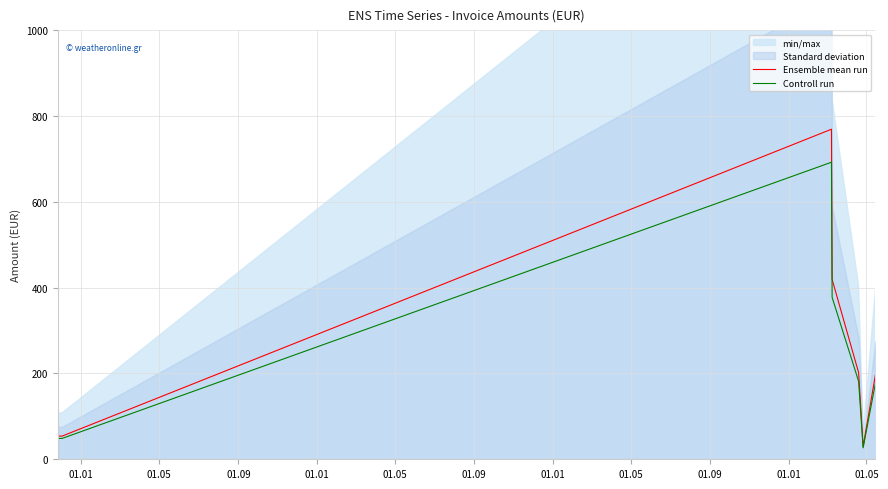

What is the maximum value for Controll run?

692.2